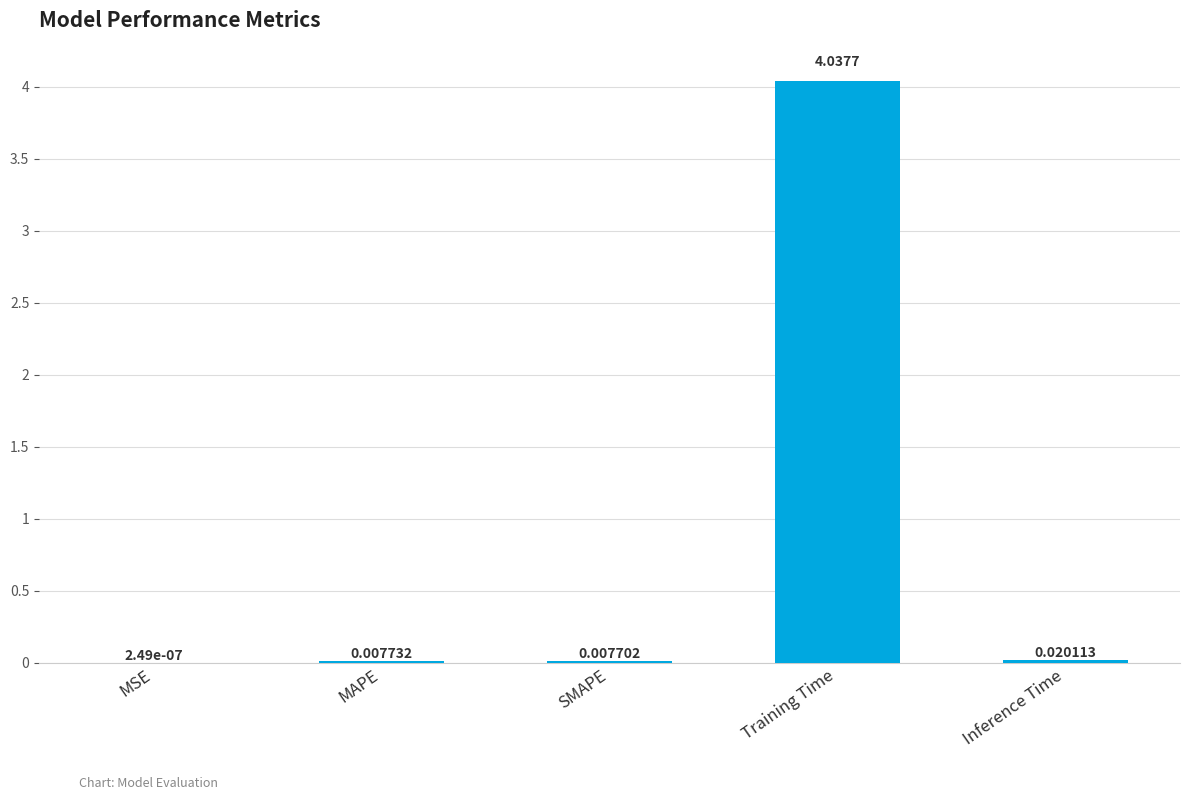

Count the number of data series in this chart.

1